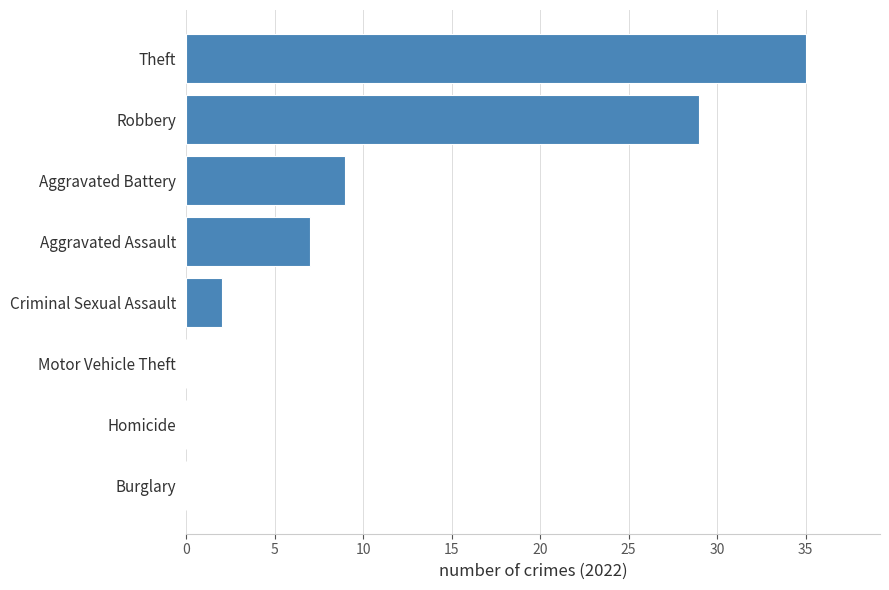

What is the change in value from Criminal Sexual Assault to Aggravated Battery?

+7